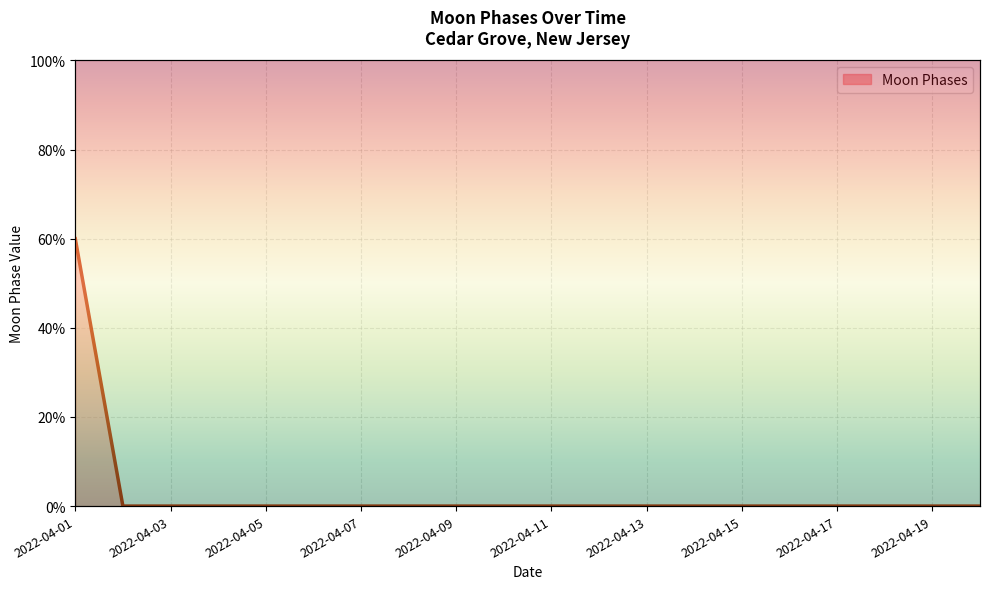

How many lines are shown in the chart?

1